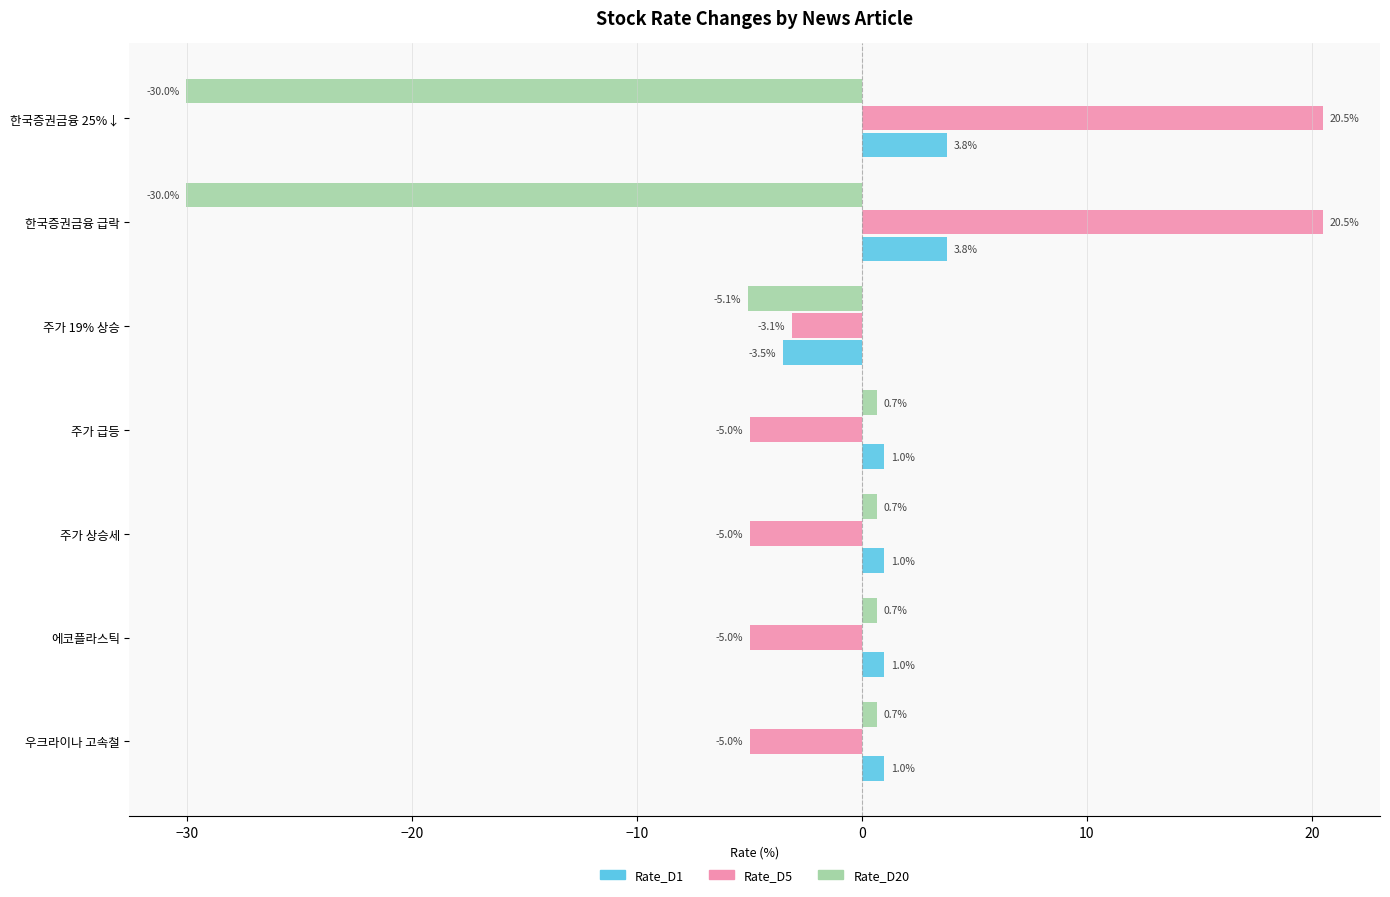

What is the total value across all series at 주가 급등?

-3.3